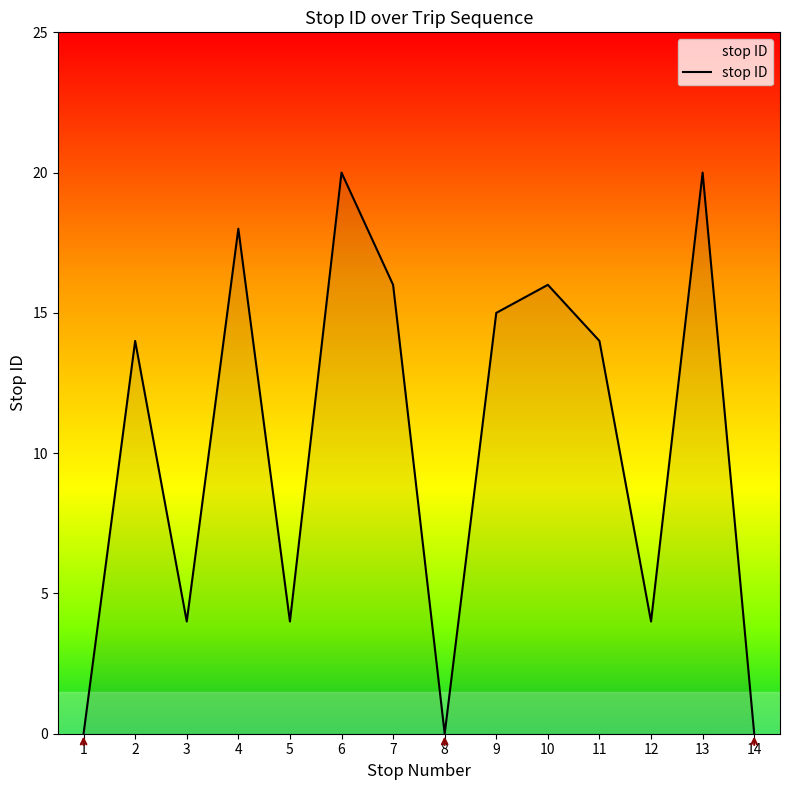

Reading left to right, transcribe all the data shown in this chart.

0	14	4	18	4	20	16	0	15	16	14	4	20	0